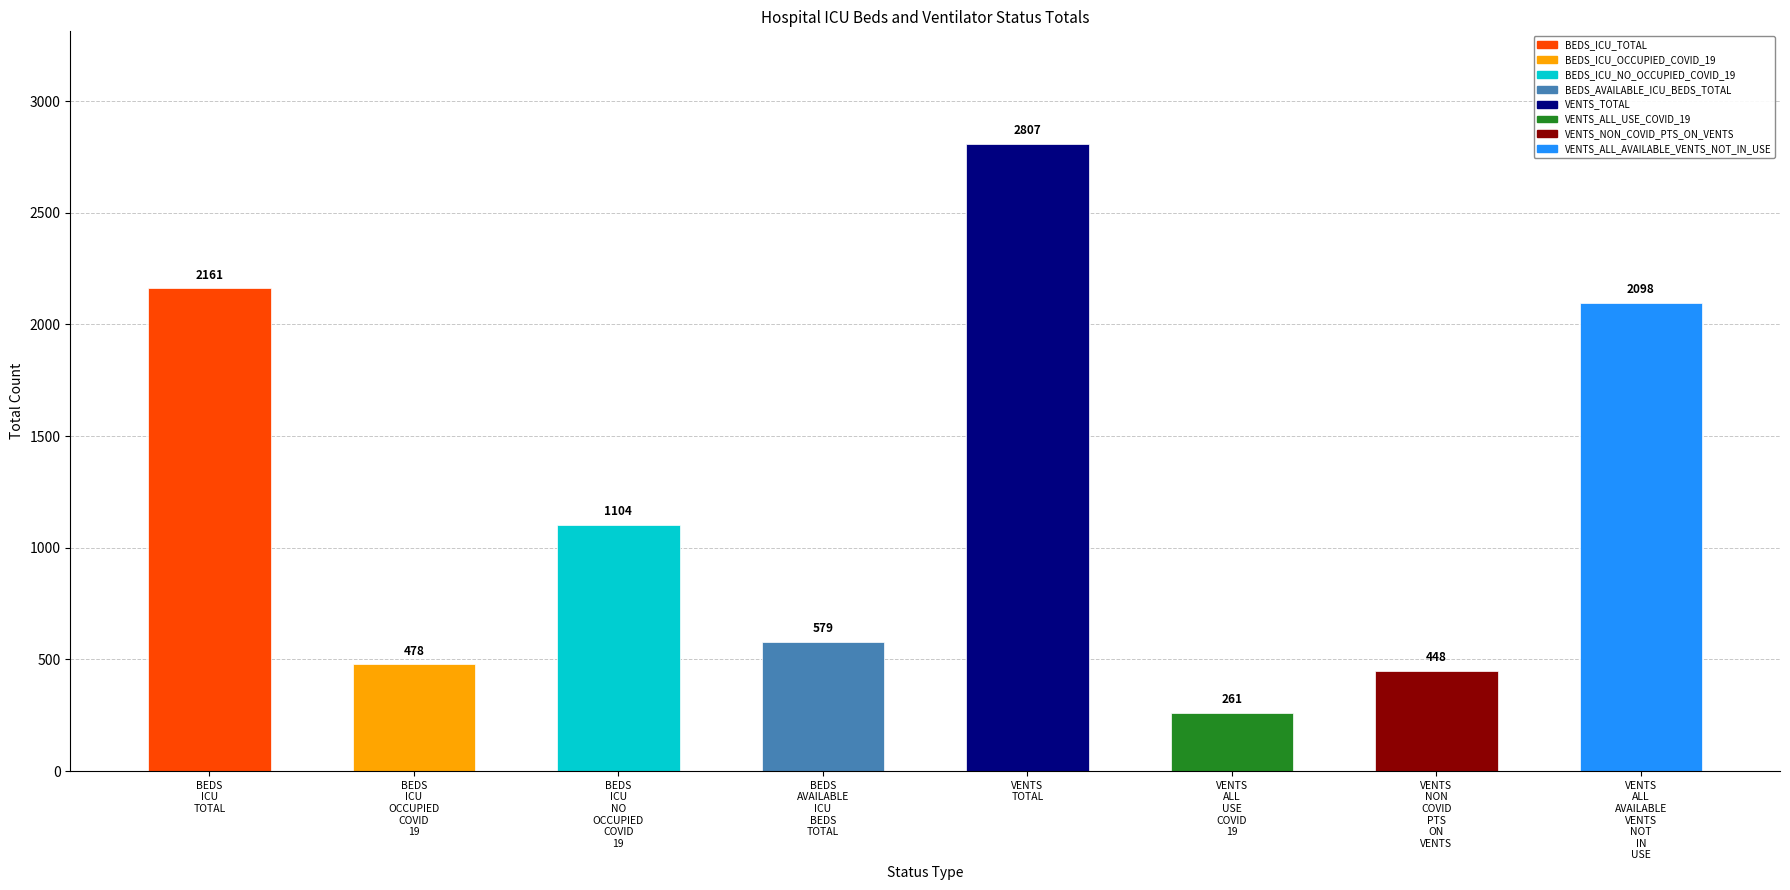

Read the value at VENTS_NON_COVID_PTS_ON_VENTS, to the nearest 50.

450